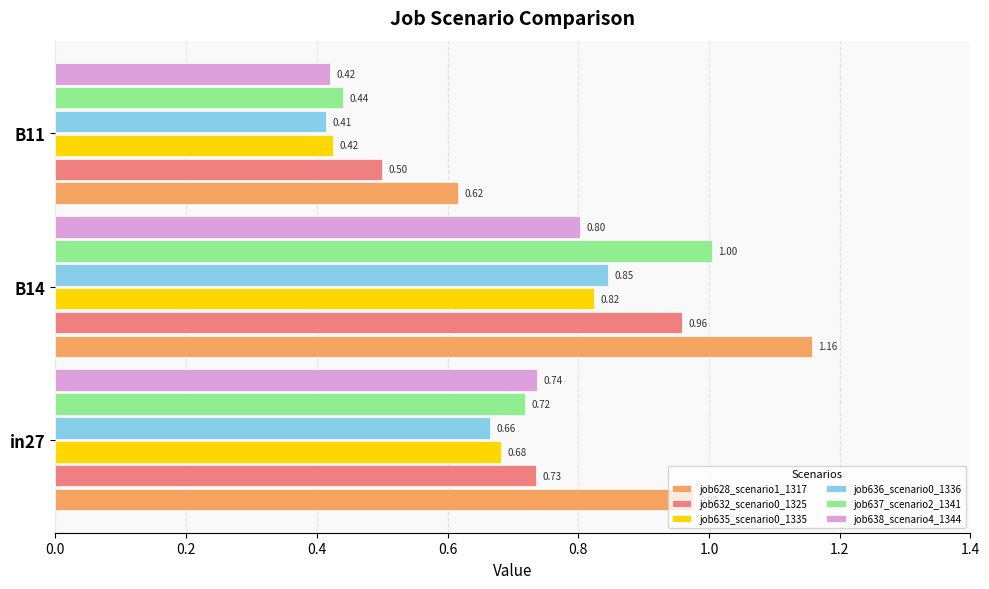

What is the difference between the job636_scenario0_1336 values at in27 and B11?

0.3